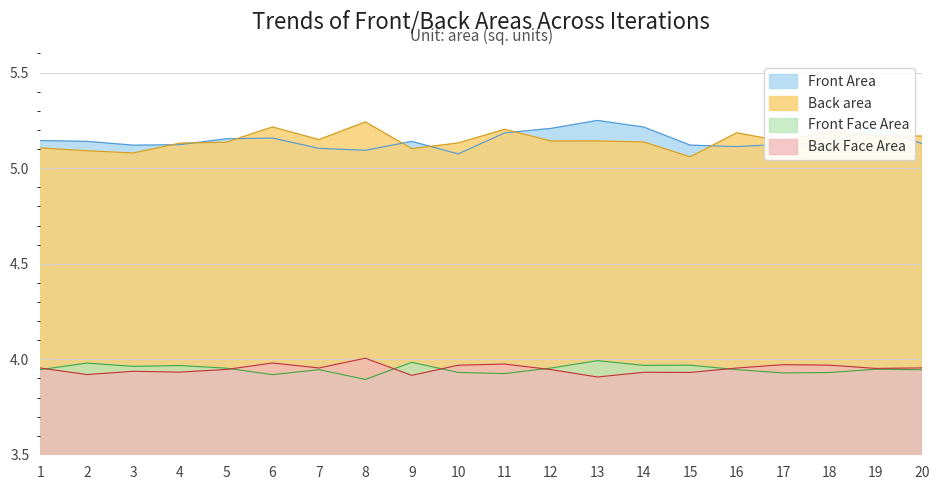

What is the highest value of the Front Area series?

5.2